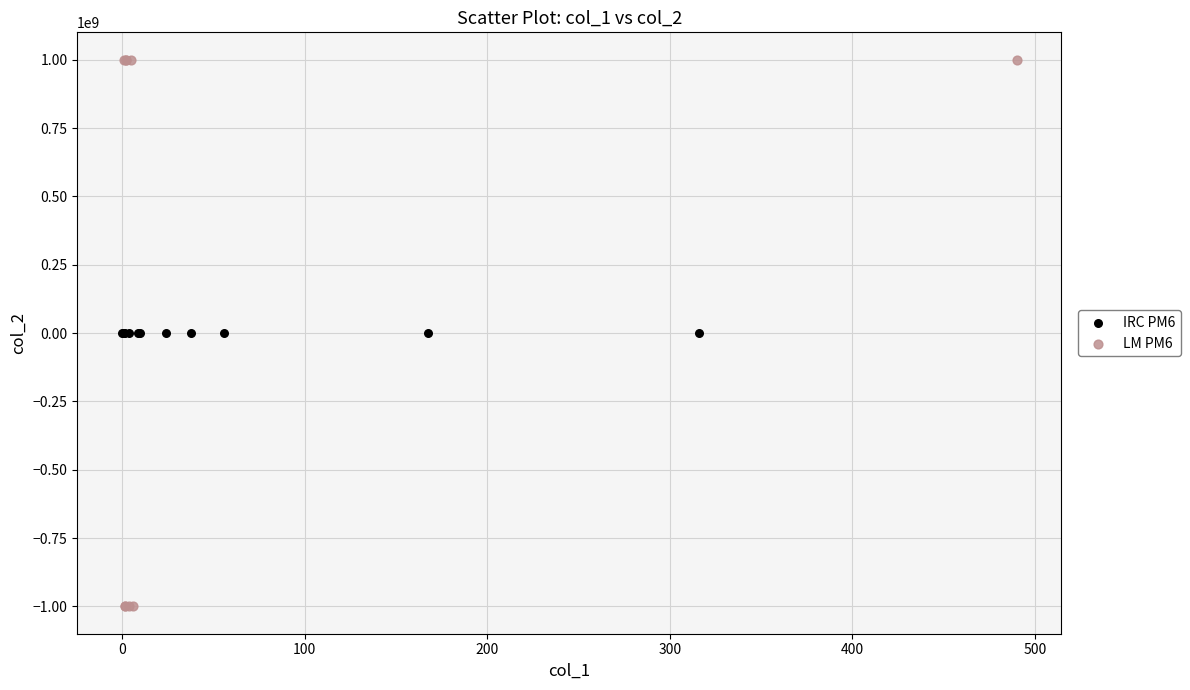

Which series reaches the minimum Y coordinate?

LM PM6